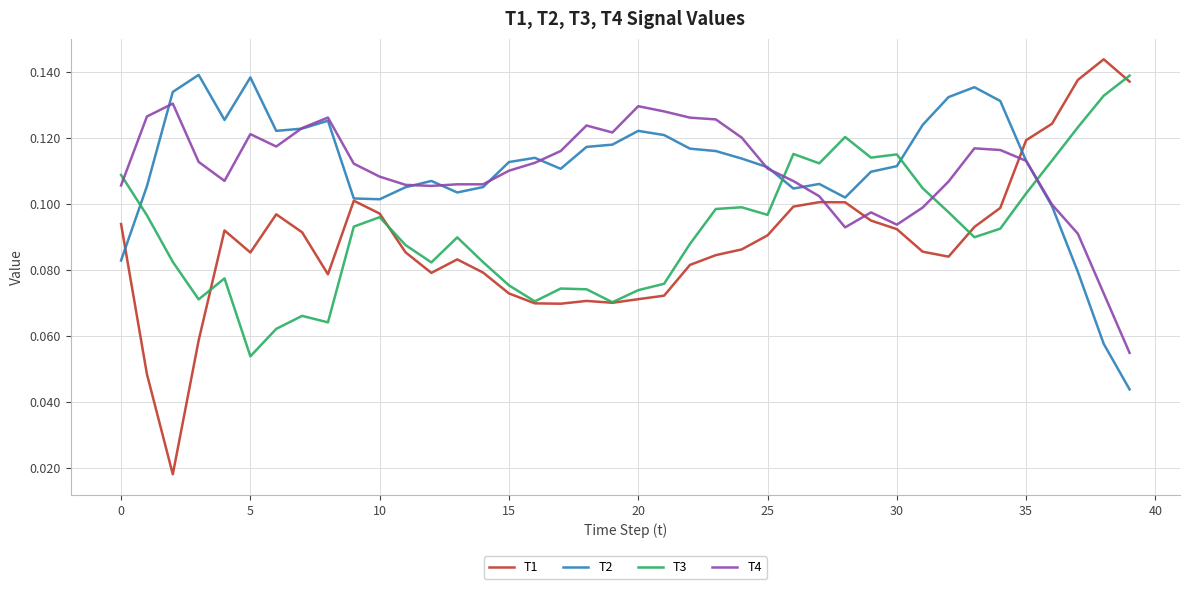

True or false: T2 and T3 intersect in this chart.

True